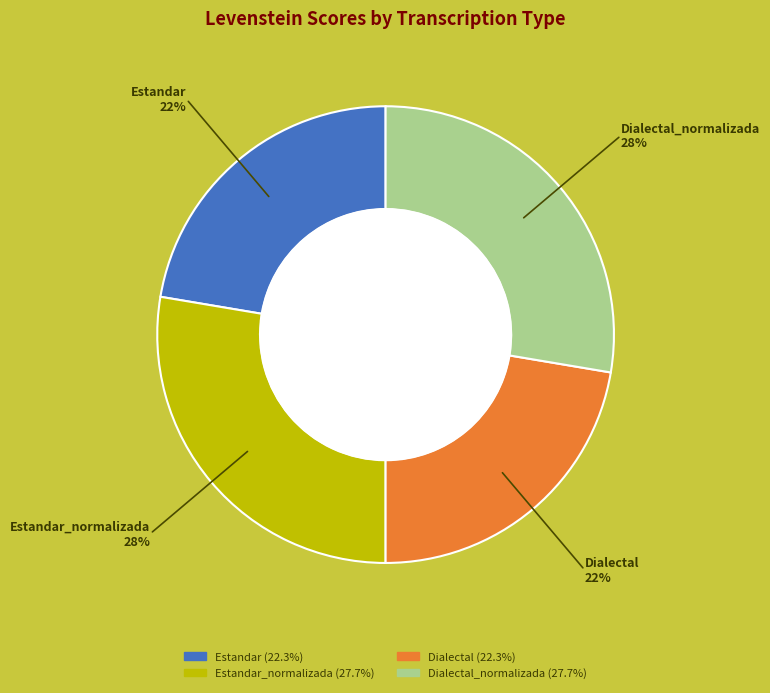

To the nearest percent, what is the average slice percentage?

25%